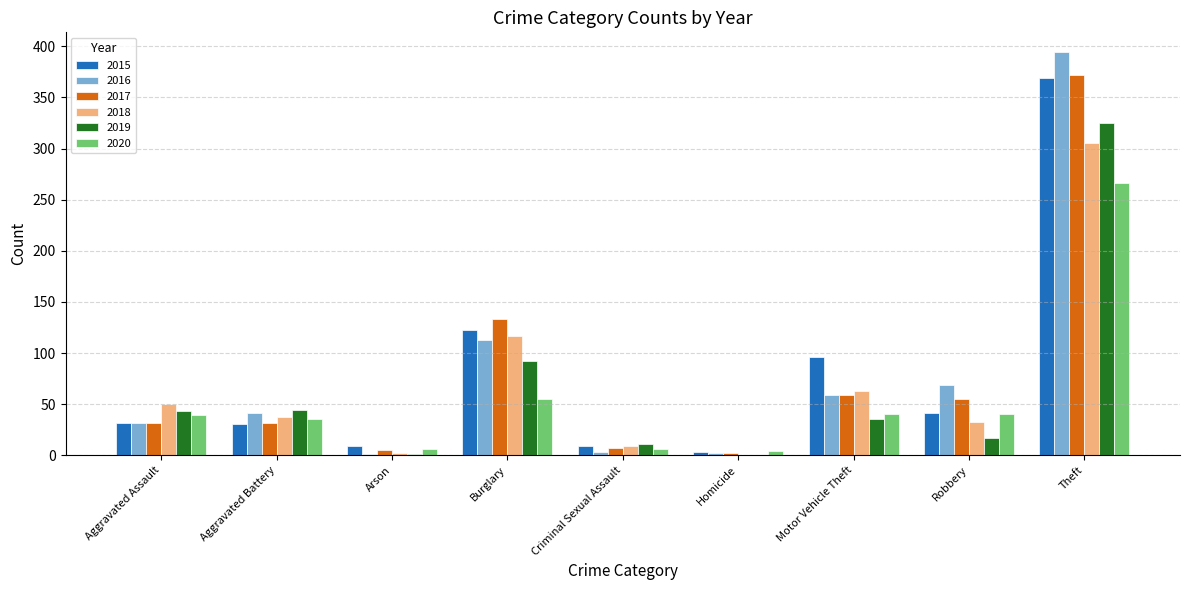

What is the maximum value for 2019?

325